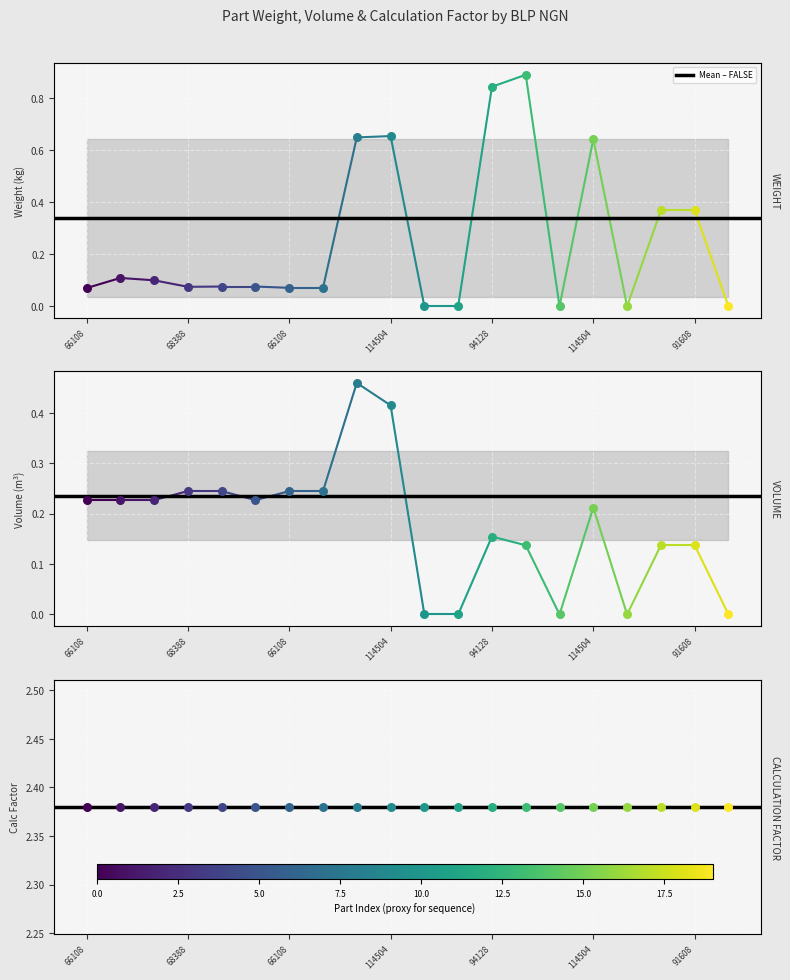

Which series reaches the minimum Y coordinate?

WEIGHT